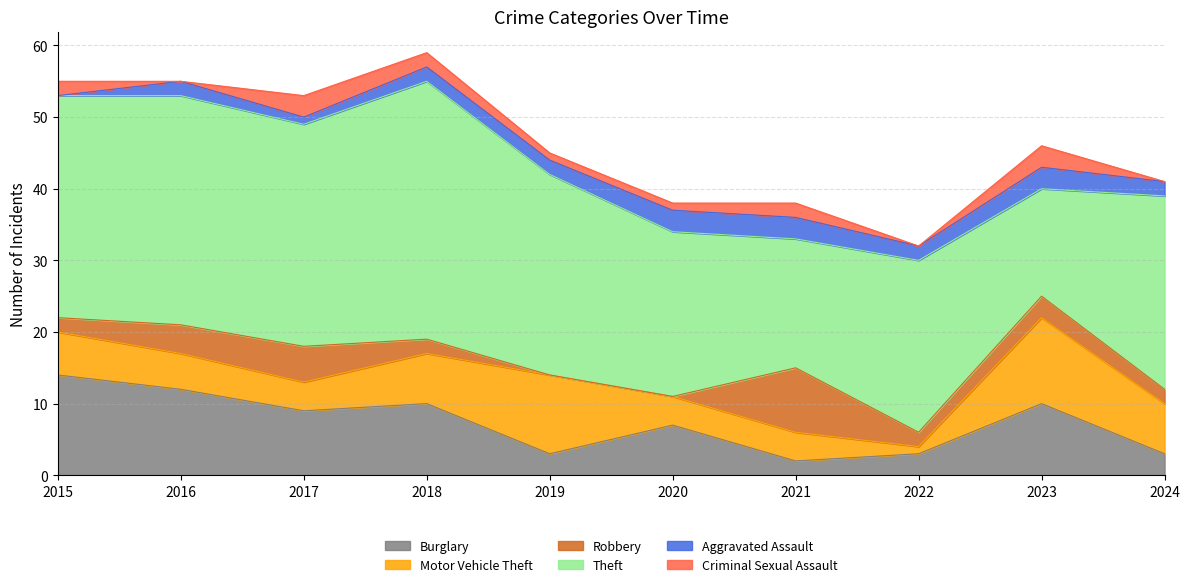

What is the difference between the highest and lowest values at 2018?

34